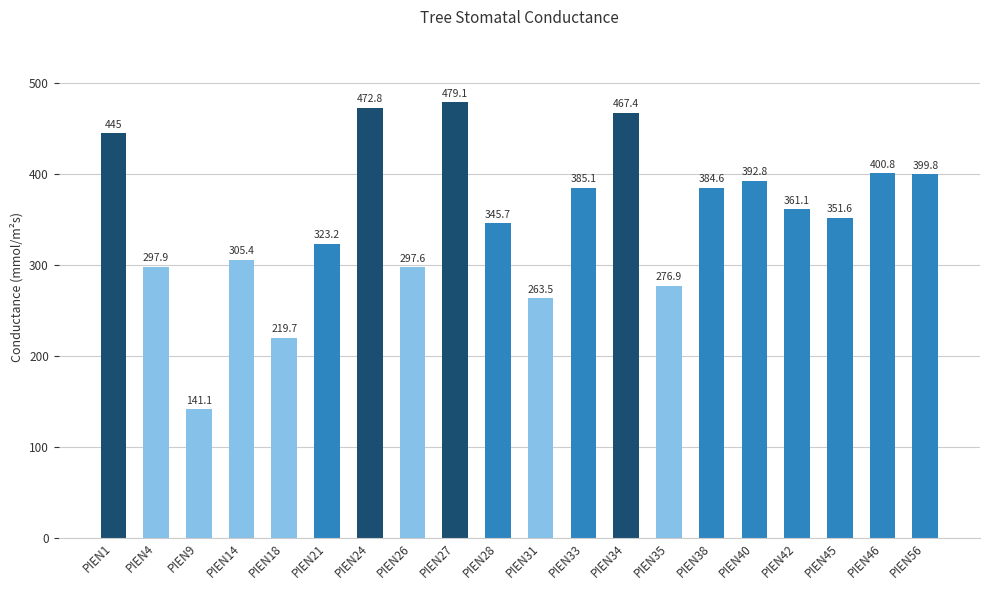

What is the change in value from PIEN9 to PIEN56?

+258.7